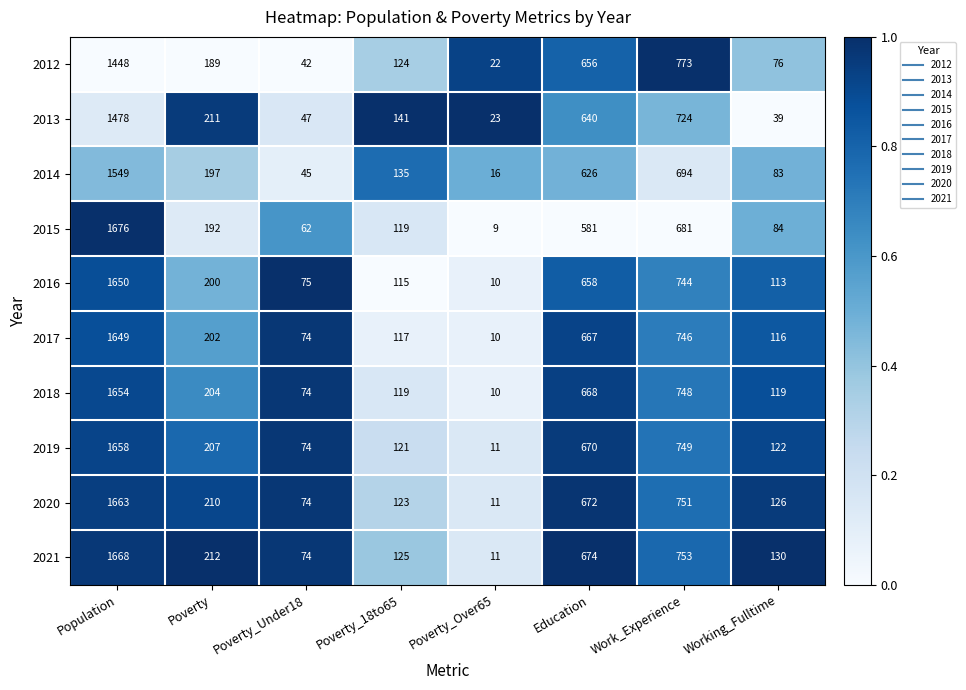

What is the total value across all series at Population?

16093